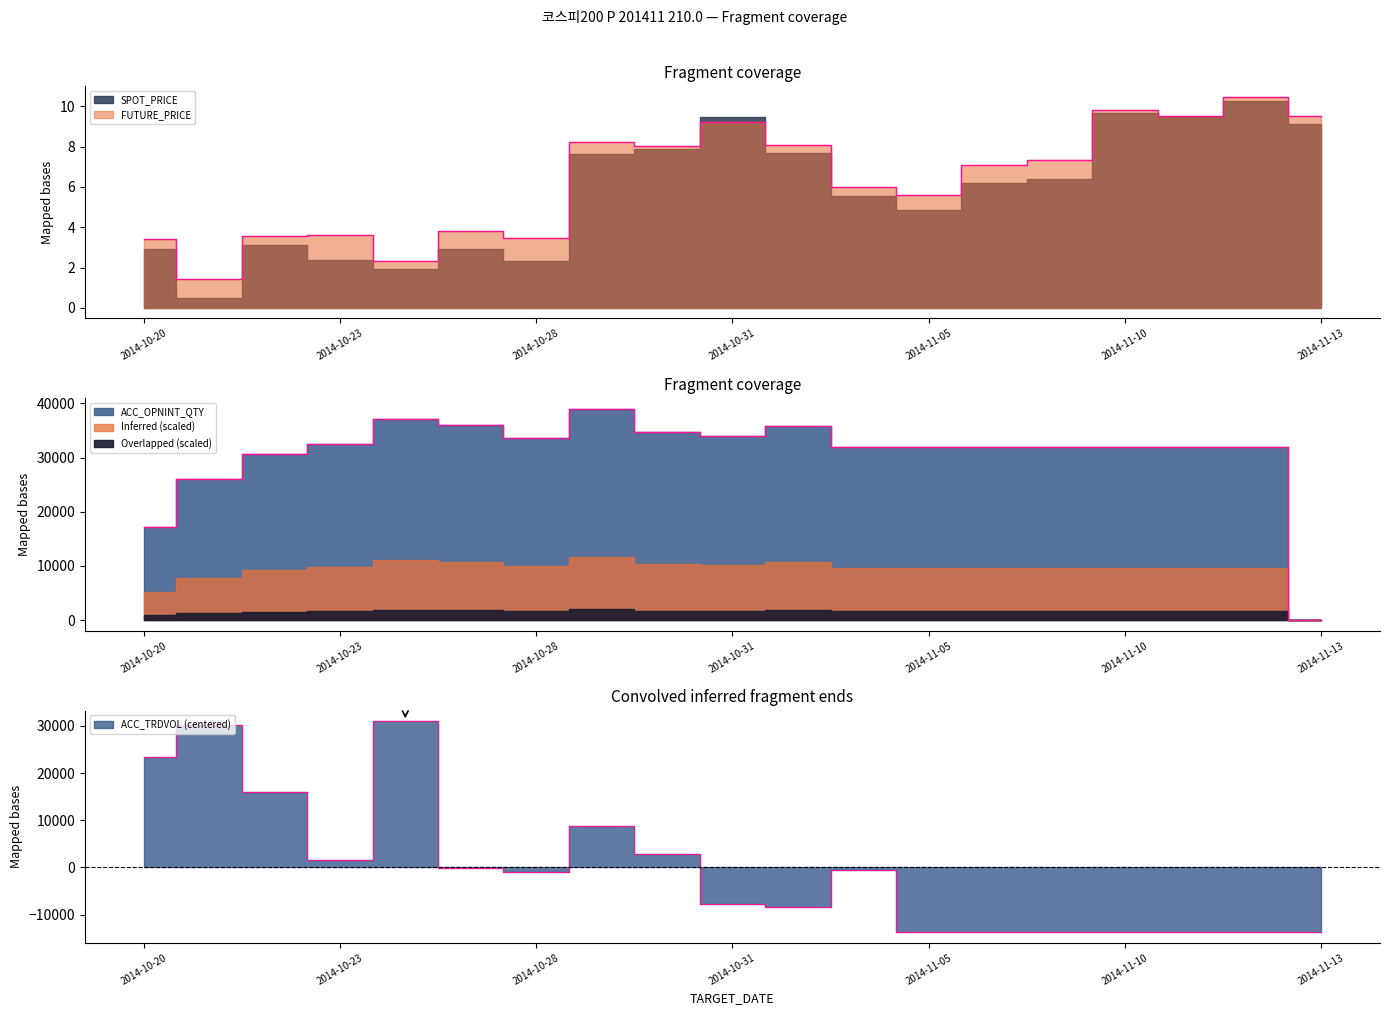

What is the difference between the maximum and minimum values in the FUTURE_PRICE series?

9.0